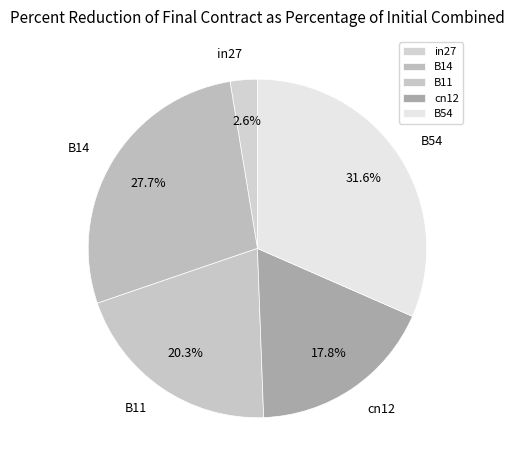

Is it true that B54 is 25% of the pie?

False